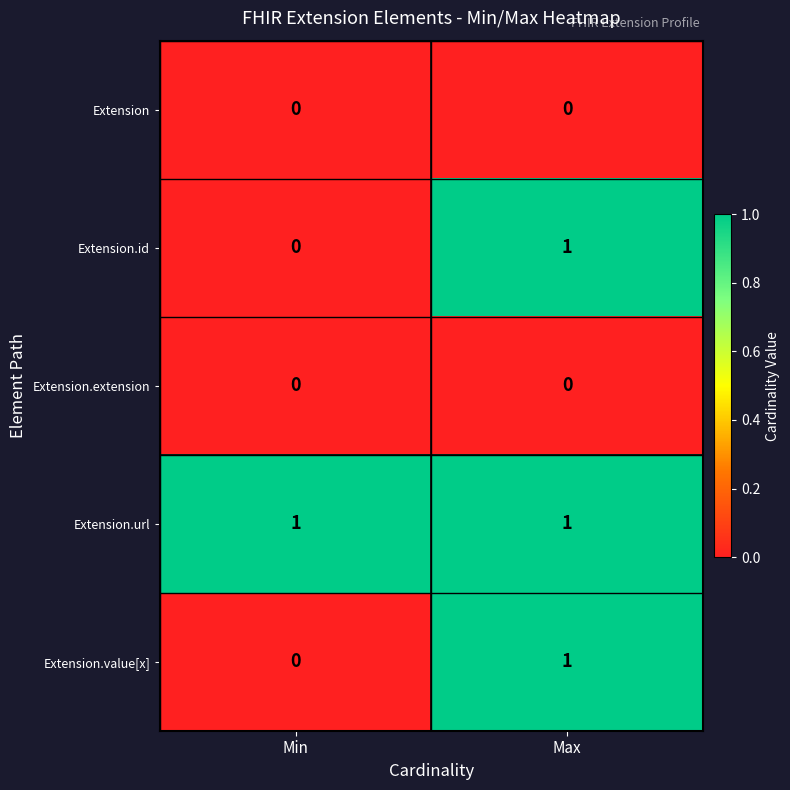

At which label is Extension.id closest to 0?

Min